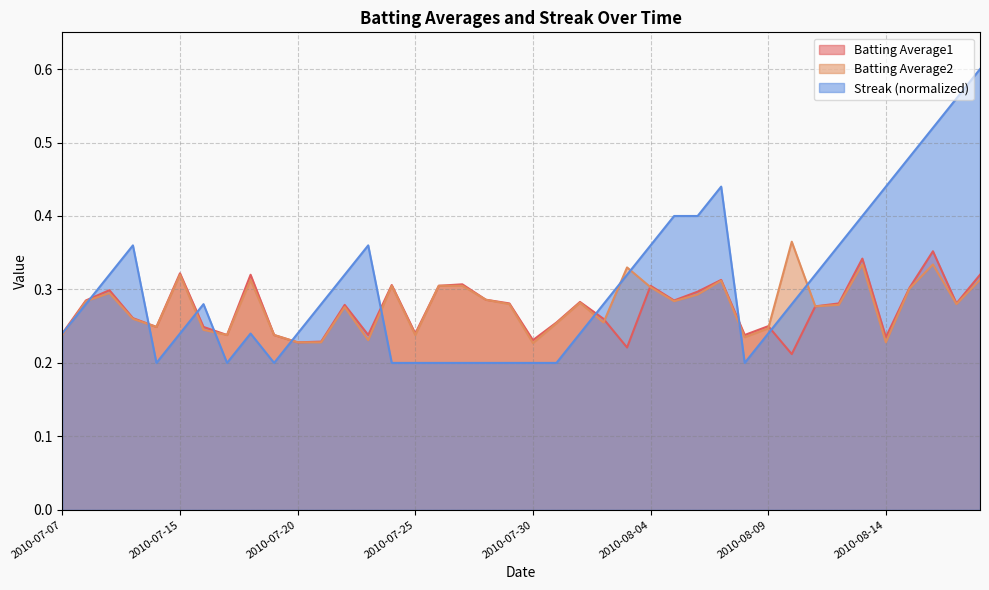

What is the label of the 1st point from the left?

2010-07-07